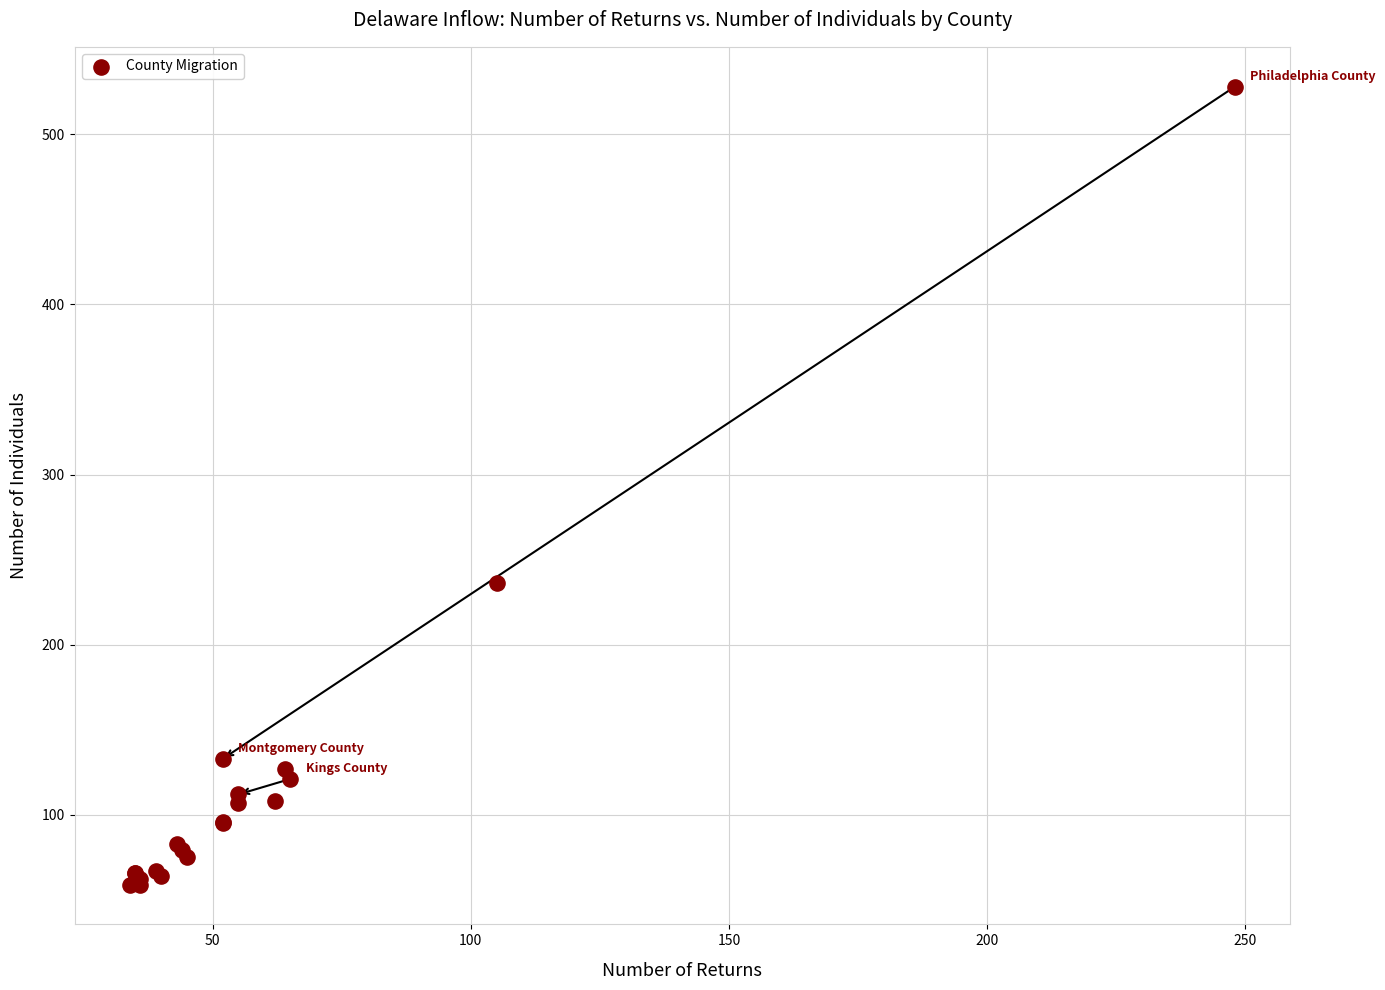

What Y value in the scatter plot is closest to 293?

236